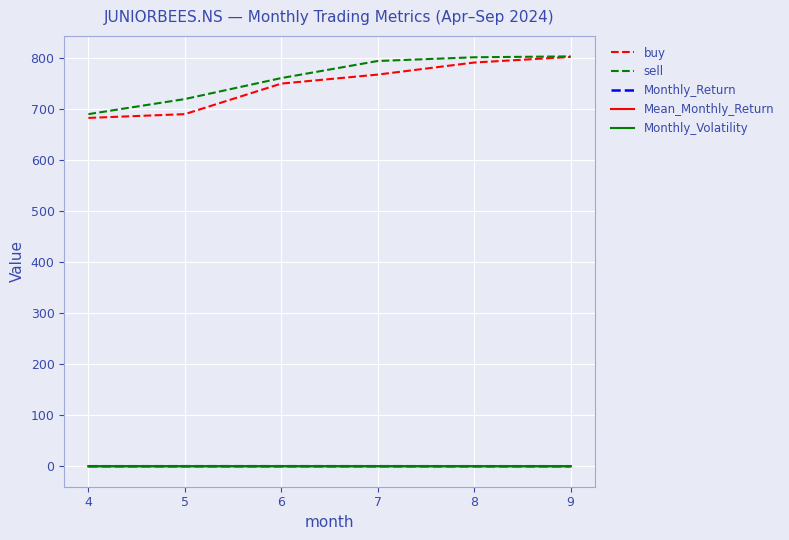

Between 5 and 8, which series saw the biggest shift?

buy